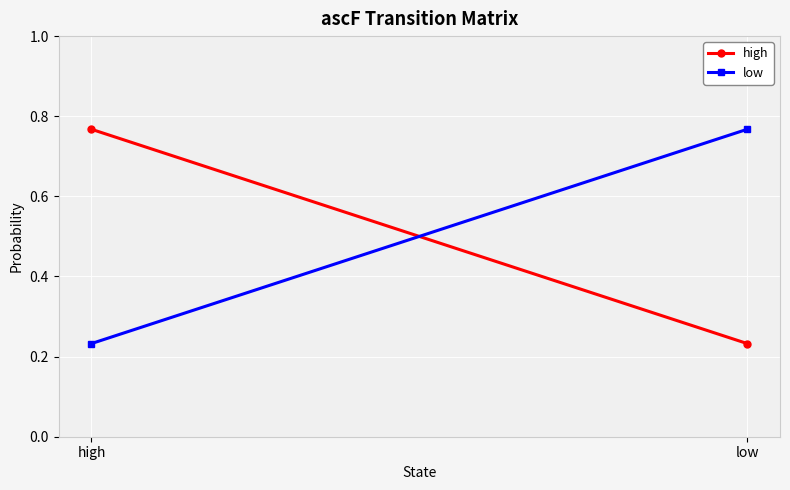

Which series has the largest total across all categories?

high